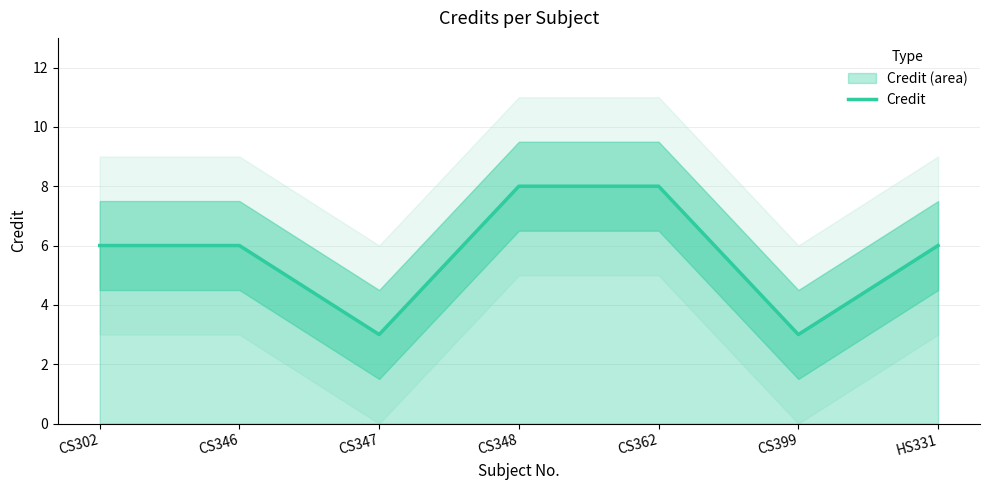

Count the values in the range 3 to 8.

7